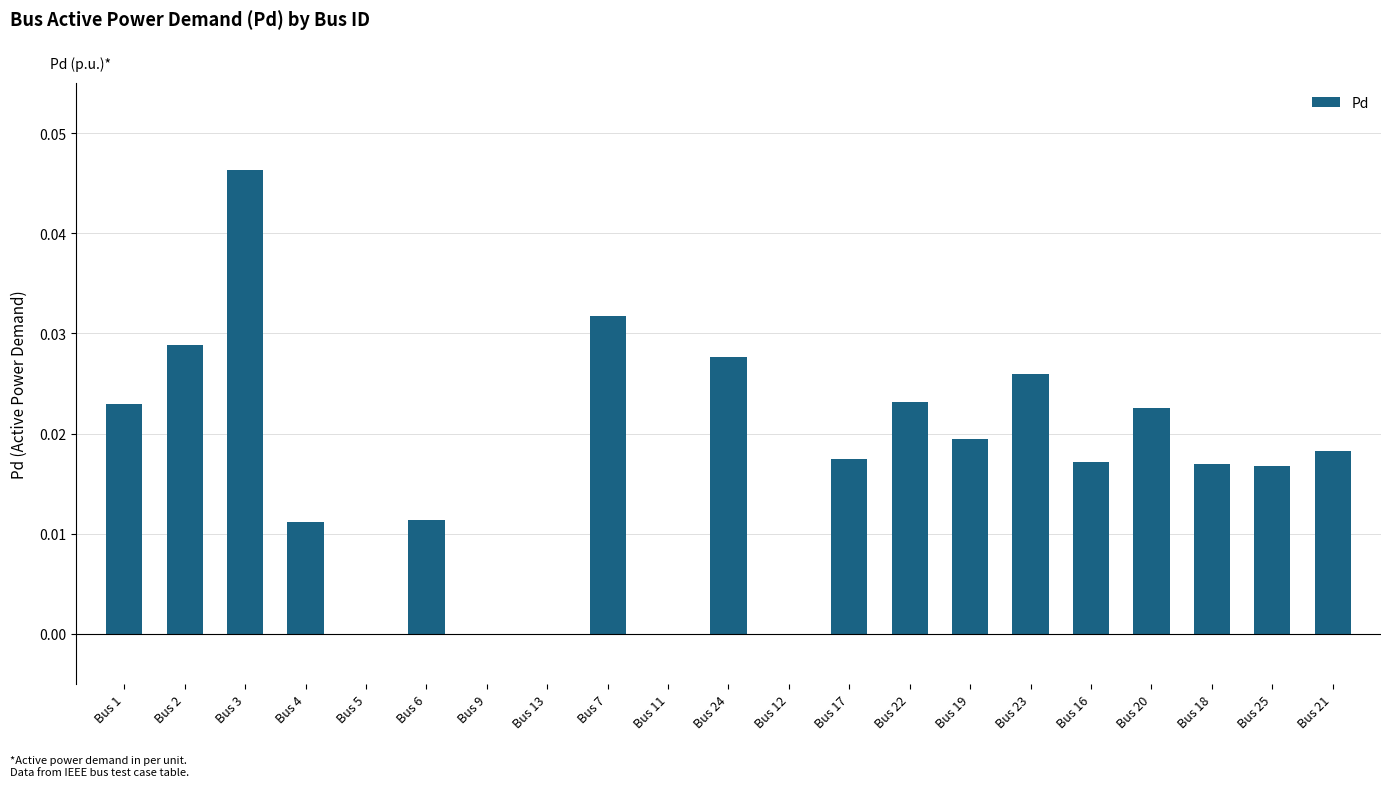

Are the bars grouped side by side (vs. stacked)?

No